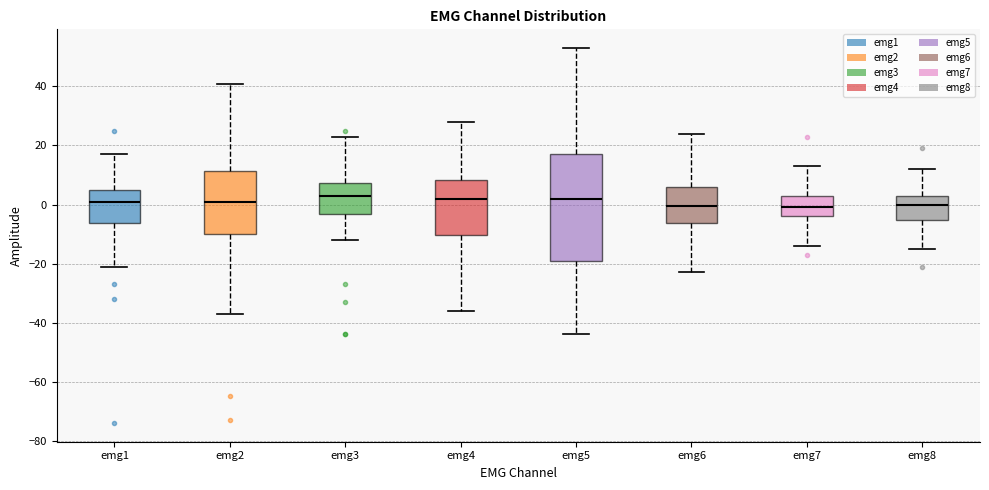

Comparing the boxes themselves (not the whiskers), which one is the tallest?

emg5